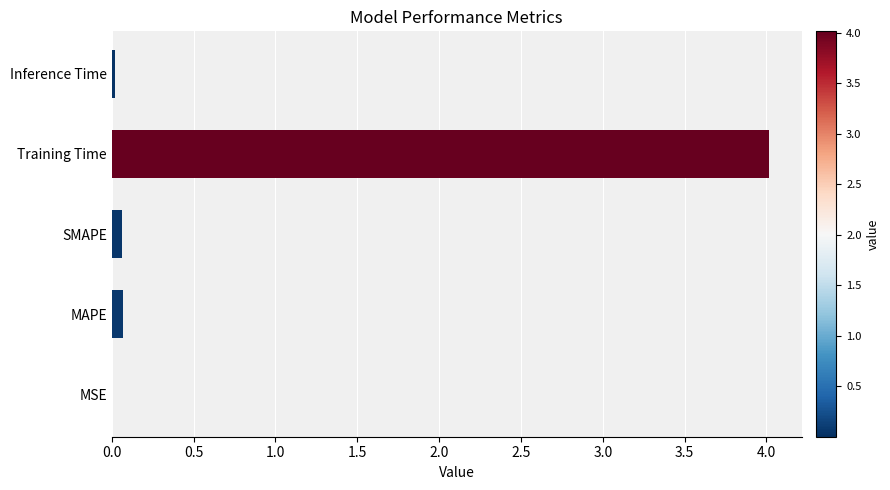

True or false: the data shows 0.1 at MAPE.

True